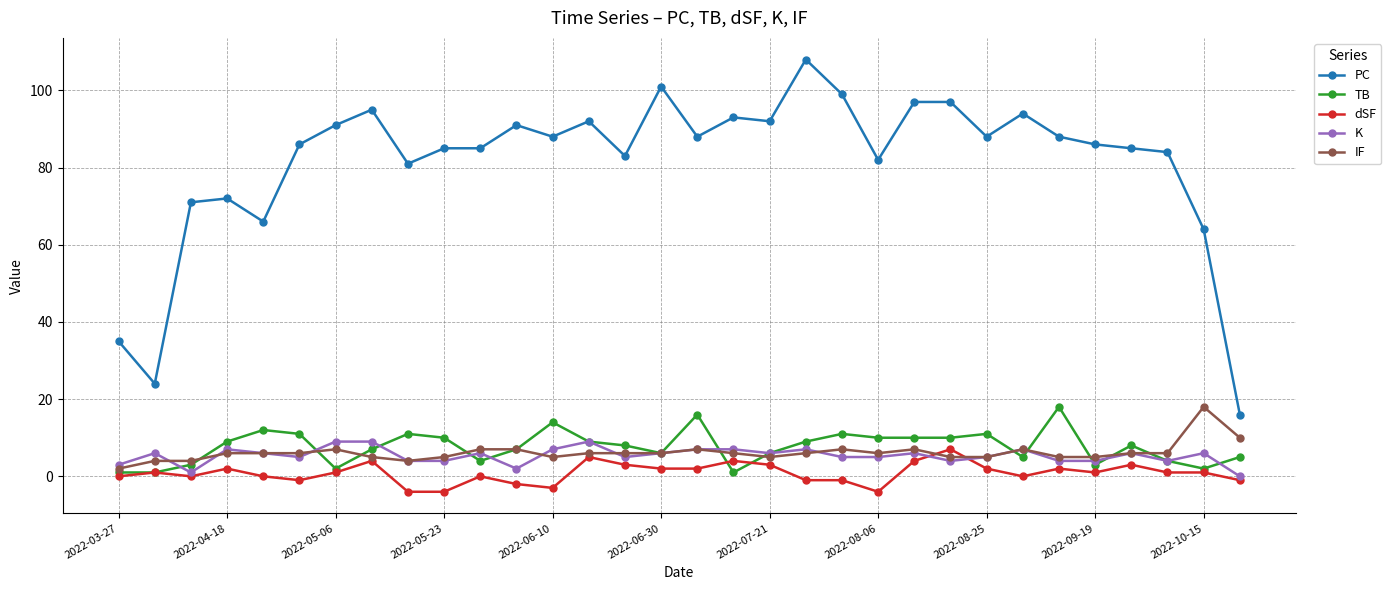

Which series has the largest range (max minus min)?

PC